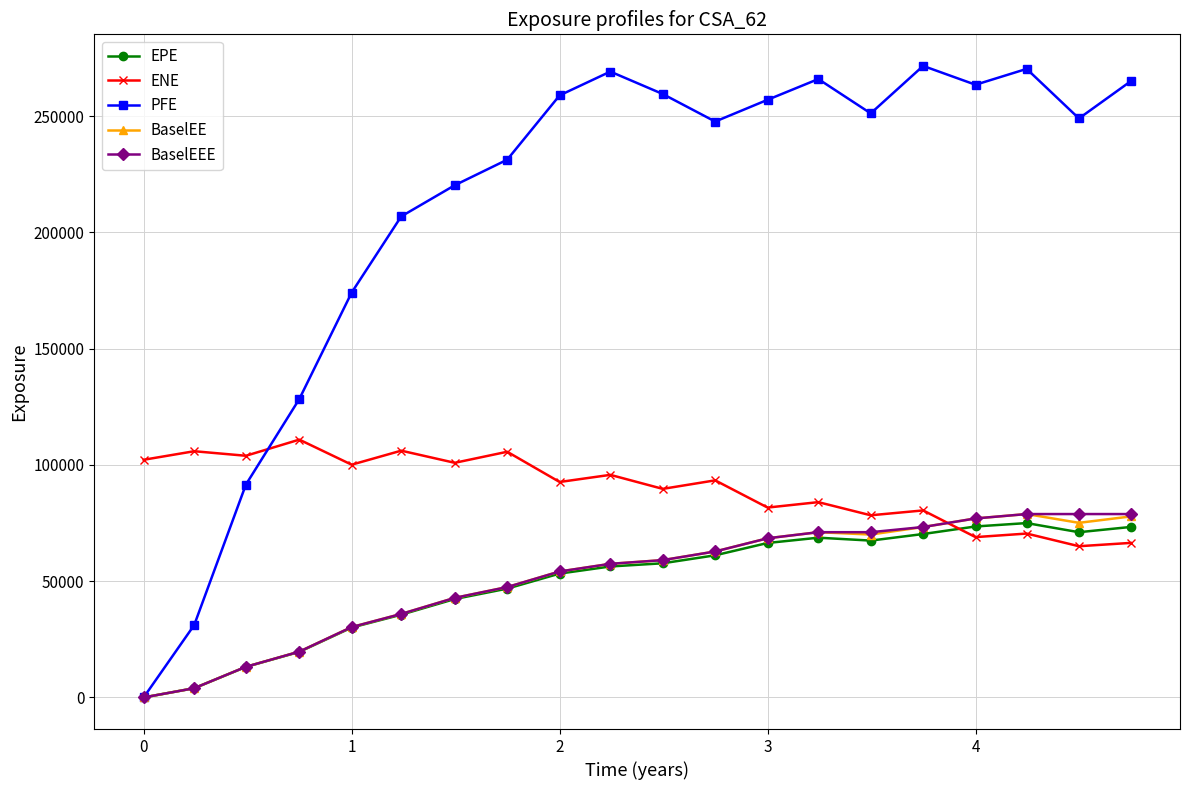

Which series has the widest spread of values?

PFE